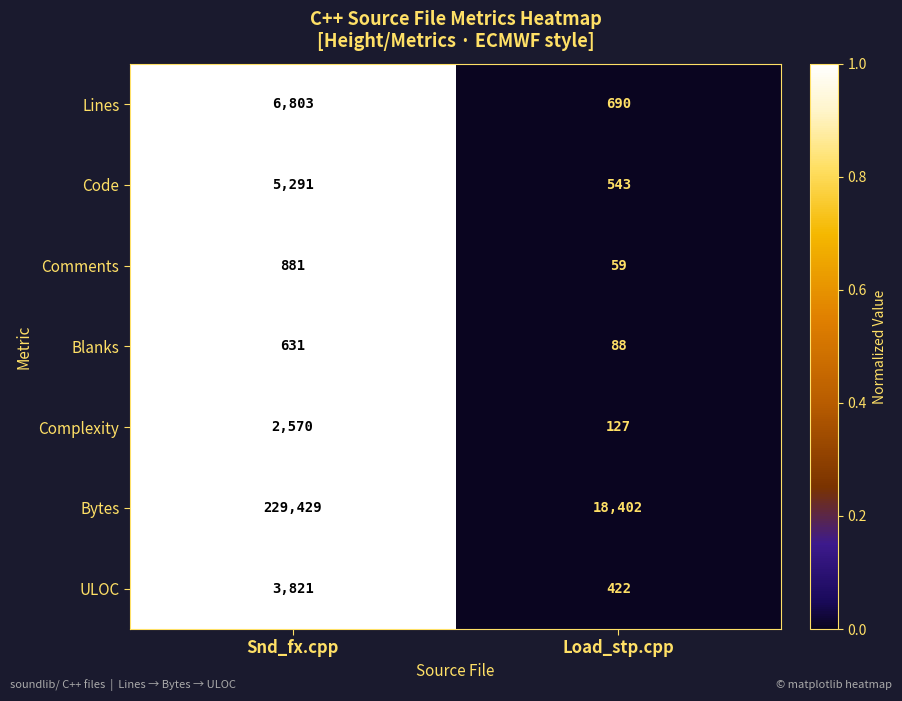

What is the sum of all Complexity values?

2697